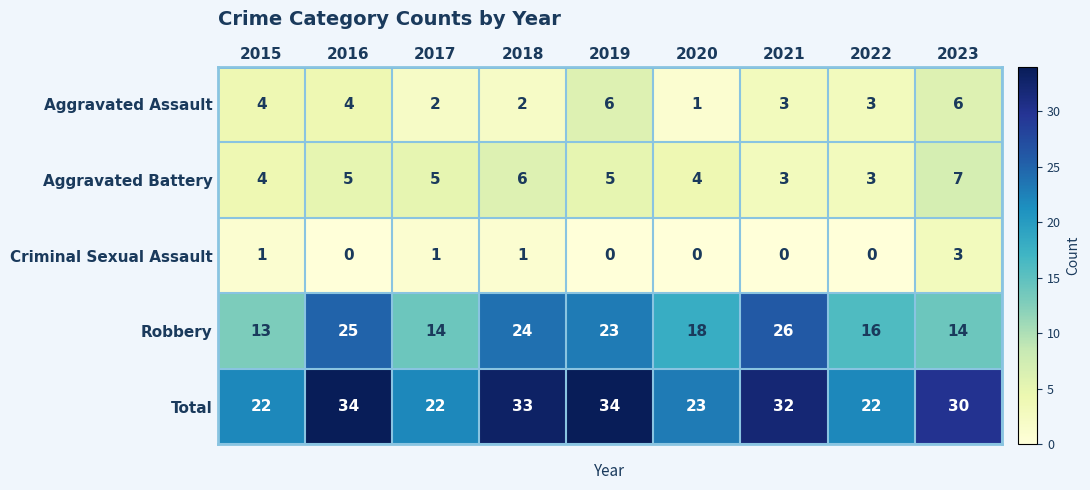

Rank the series by their maximum value, from highest to lowest.

Total, Robbery, Aggravated Battery, Aggravated Assault, Criminal Sexual Assault